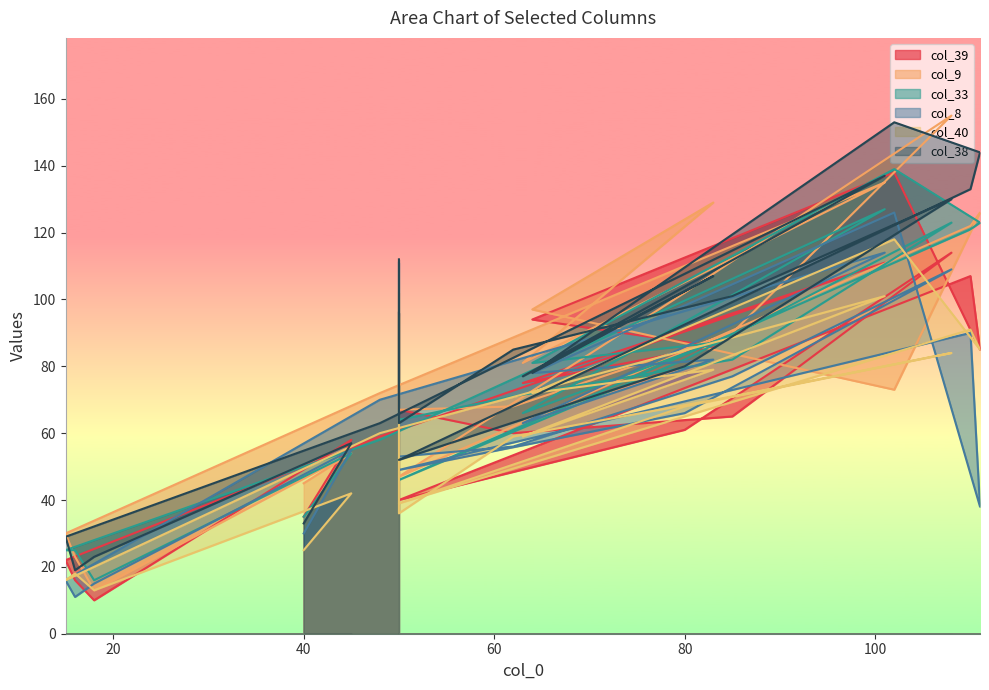

What is the label of the 20th point from the left?

40